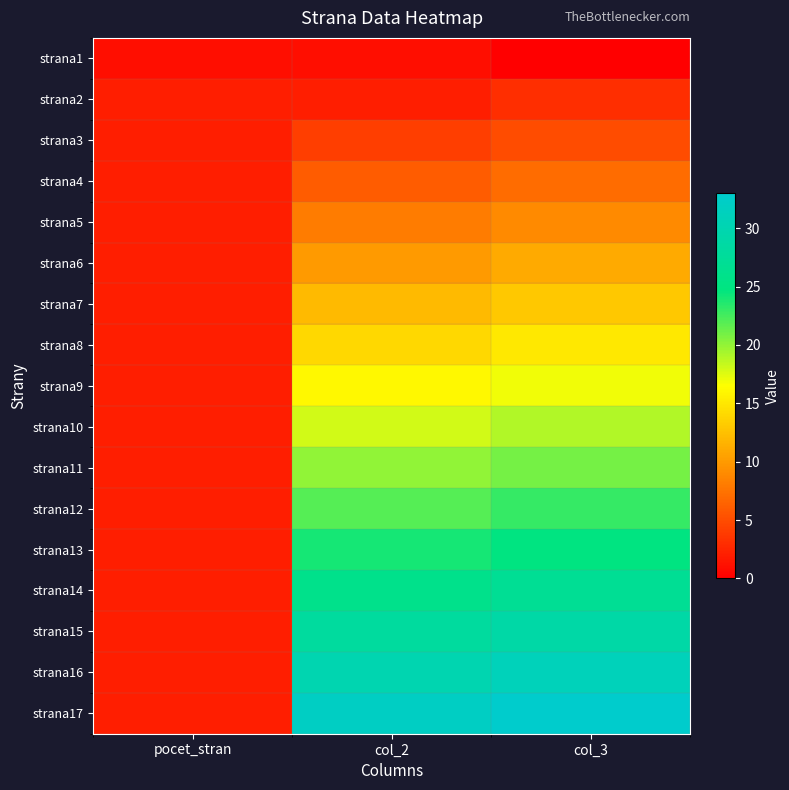

Reading left to right, what are all the values shown in this chart?

strana1: pocet_stran=1	col_2=1	col_3=0
strana2: pocet_stran=2	col_2=2	col_3=3
strana3: pocet_stran=2	col_2=4	col_3=5
strana4: pocet_stran=2	col_2=6	col_3=7
strana5: pocet_stran=2	col_2=8	col_3=9
strana6: pocet_stran=2	col_2=10	col_3=11
strana7: pocet_stran=2	col_2=12	col_3=13
strana8: pocet_stran=2	col_2=14	col_3=15
strana9: pocet_stran=2	col_2=16	col_3=17
strana10: pocet_stran=2	col_2=18	col_3=19
strana11: pocet_stran=2	col_2=20	col_3=21
strana12: pocet_stran=2	col_2=22	col_3=23
strana13: pocet_stran=2	col_2=24	col_3=25
strana14: pocet_stran=2	col_2=26	col_3=27
strana15: pocet_stran=2	col_2=28	col_3=29
strana16: pocet_stran=2	col_2=30	col_3=31
strana17: pocet_stran=2	col_2=32	col_3=33